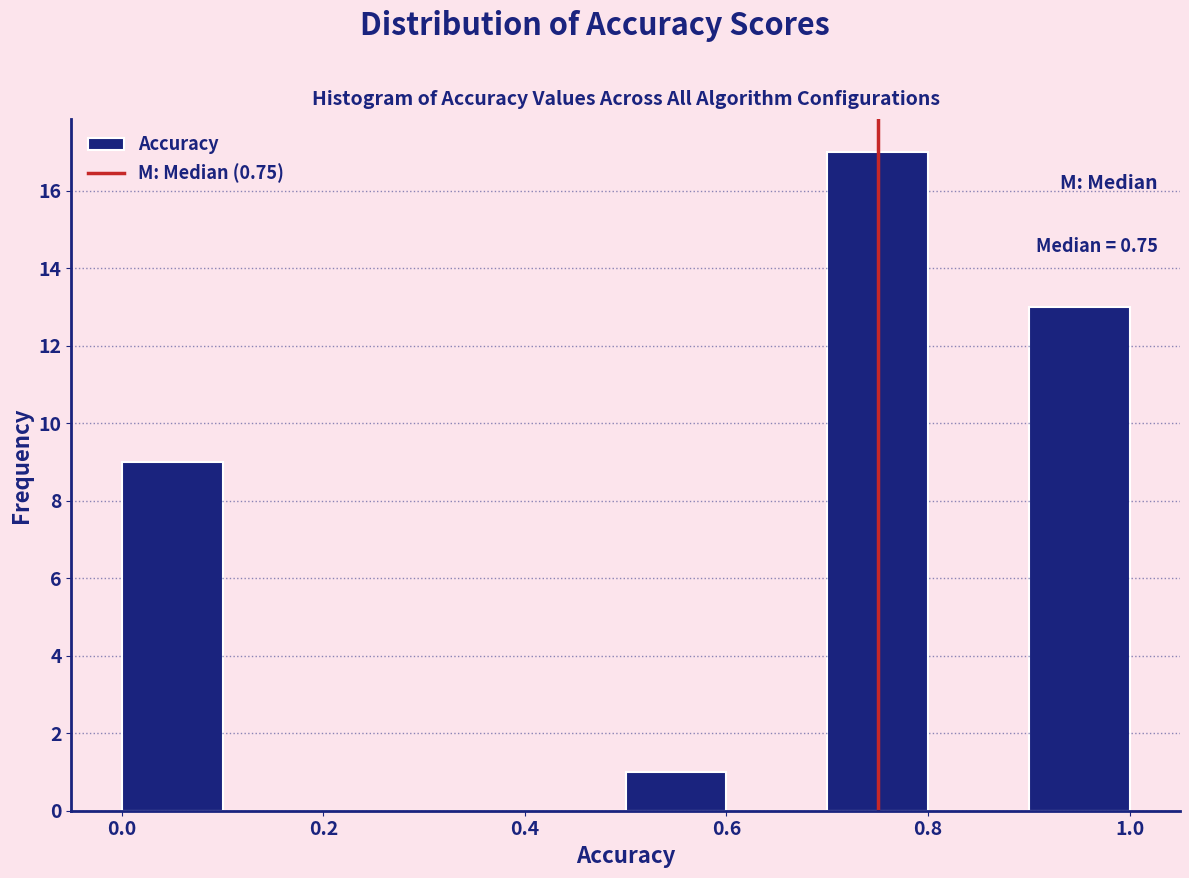

Which range on the x-axis has the tallest bar?

0.7 to 0.8